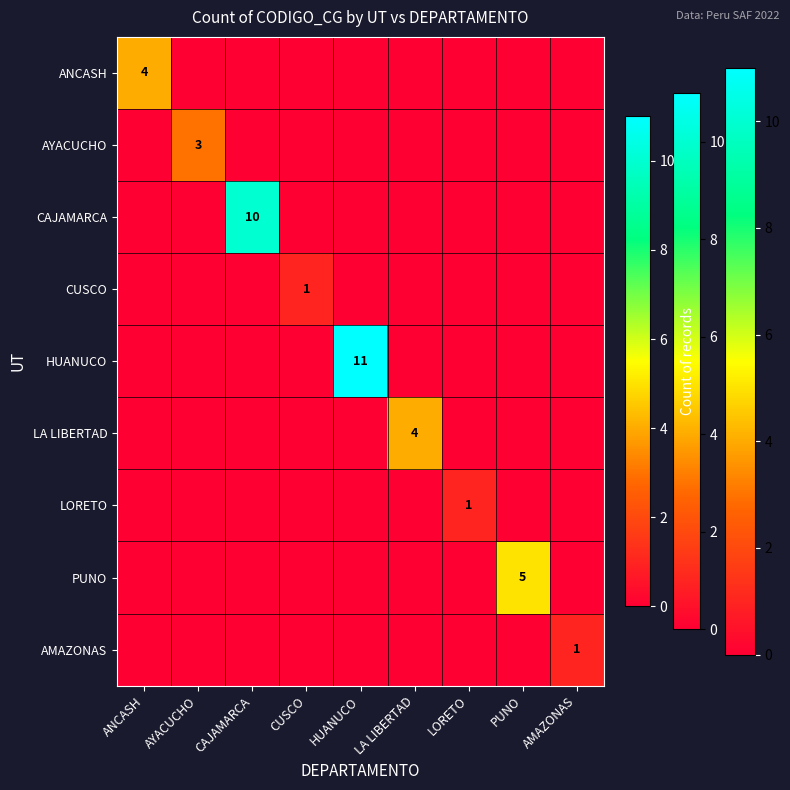

The value of CAJAMARCA at CAJAMARCA is 10. True or false?

True